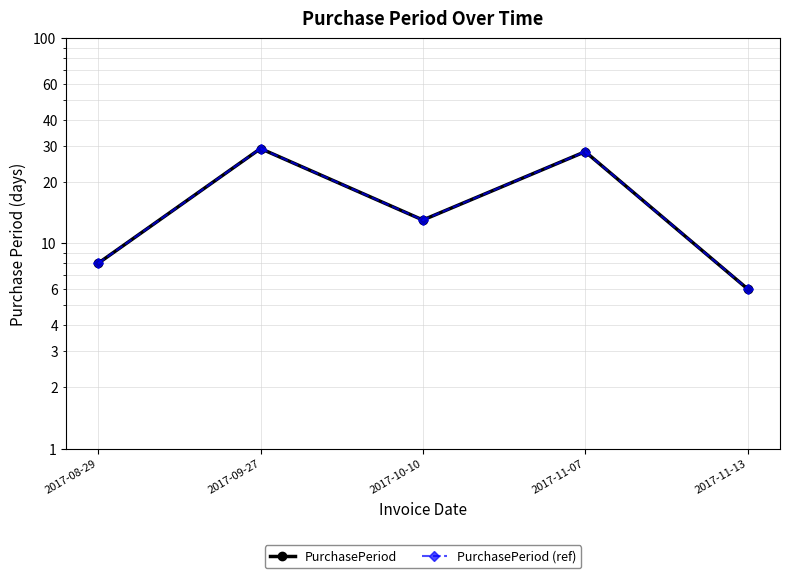

At how many categories does at least one series exceed 8?

3